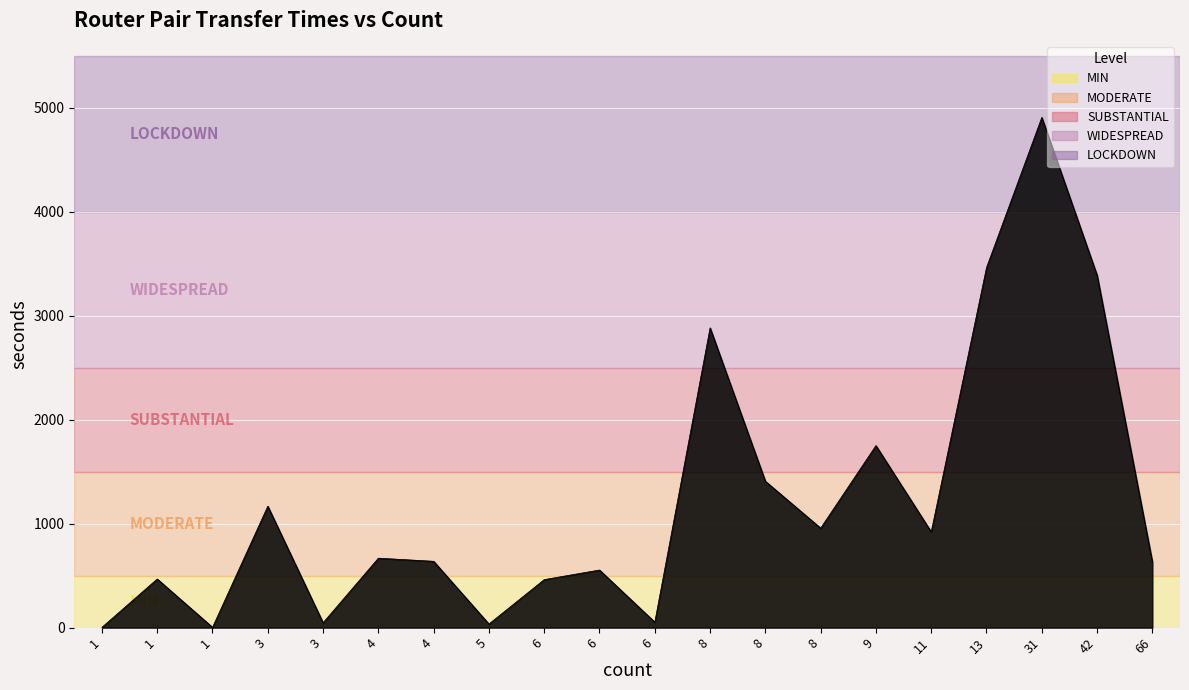

What is the difference between the maximum and minimum values?

4904